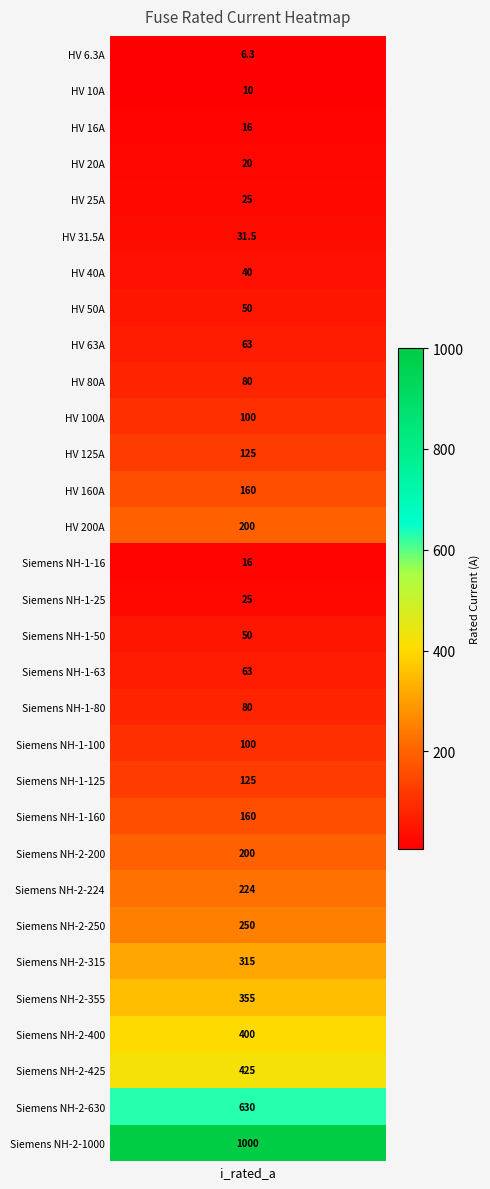

What is the greatest value displayed?

1000.0